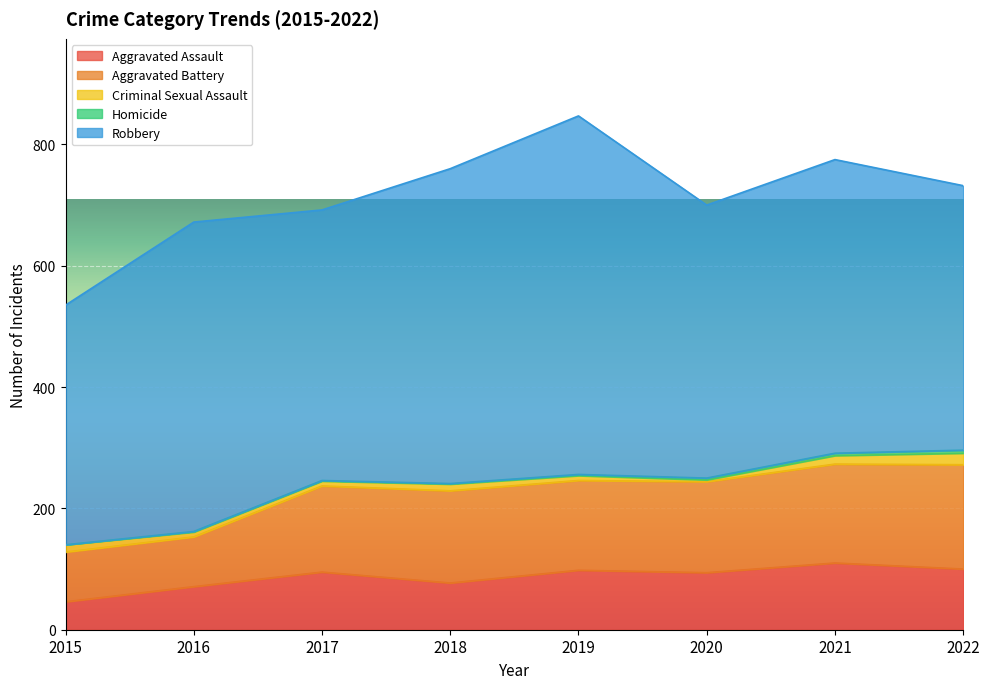

Rank the series by their maximum value, from highest to lowest.

Robbery, Aggravated Battery, Aggravated Assault, Criminal Sexual Assault, Homicide